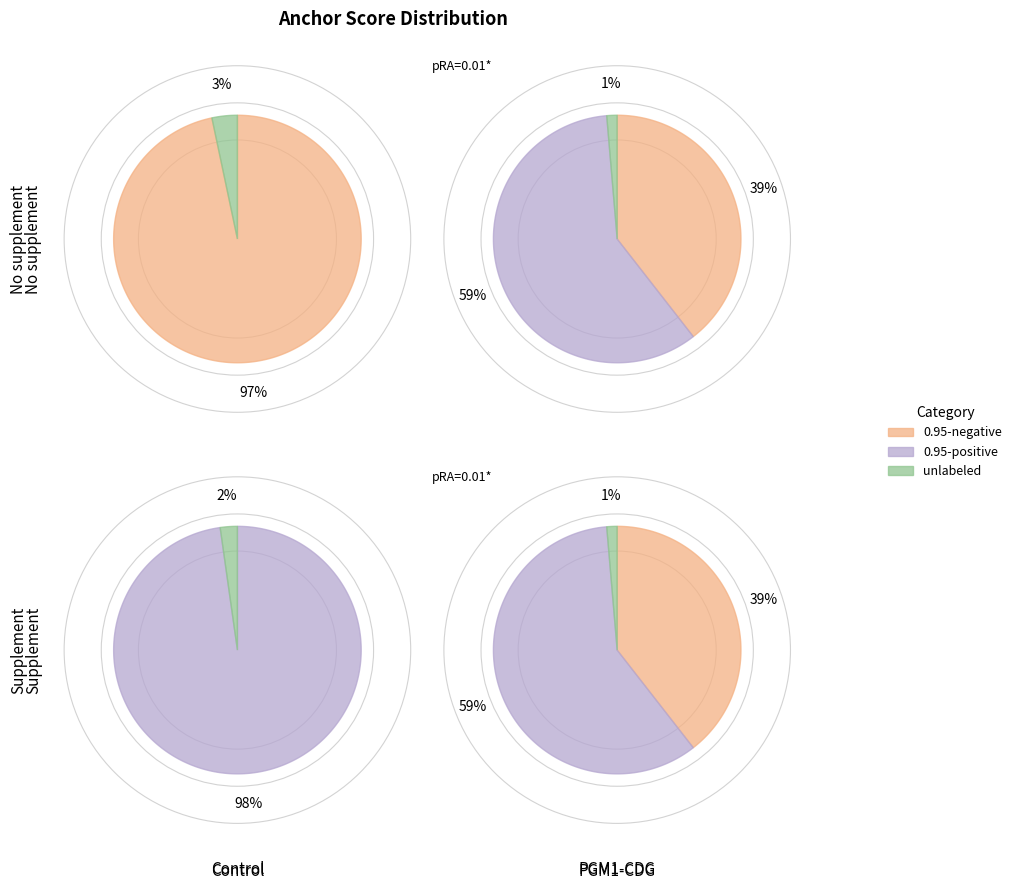

To the nearest percent, what is the difference between the behind and worst slice percentages?

4%